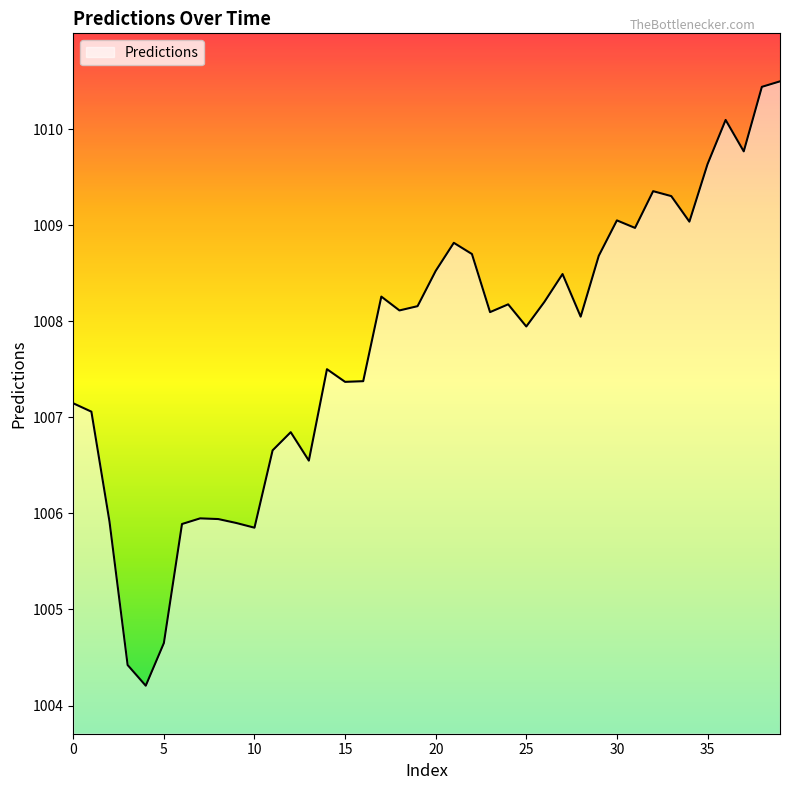

How many values exceed 1008?

22